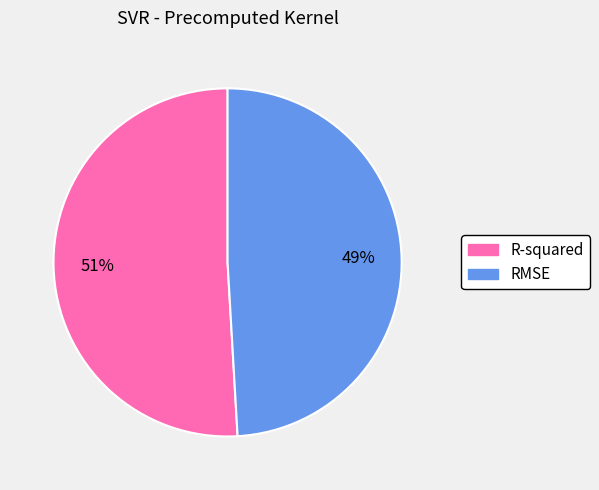

The RMSE slice represents 49% of the pie. True or false?

True